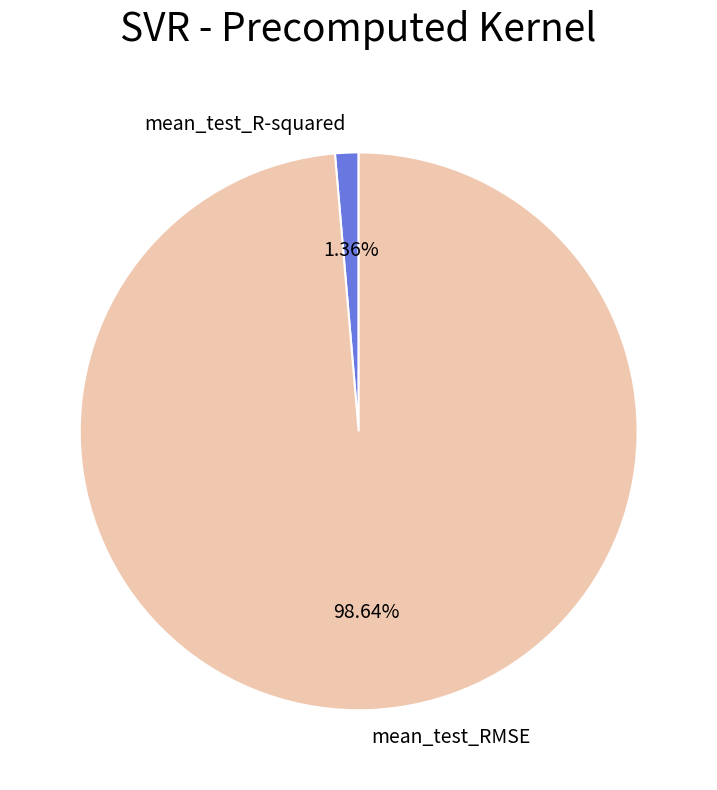

Rank the categories by value from highest to lowest.

mean_test_RMSE, mean_test_R-squared